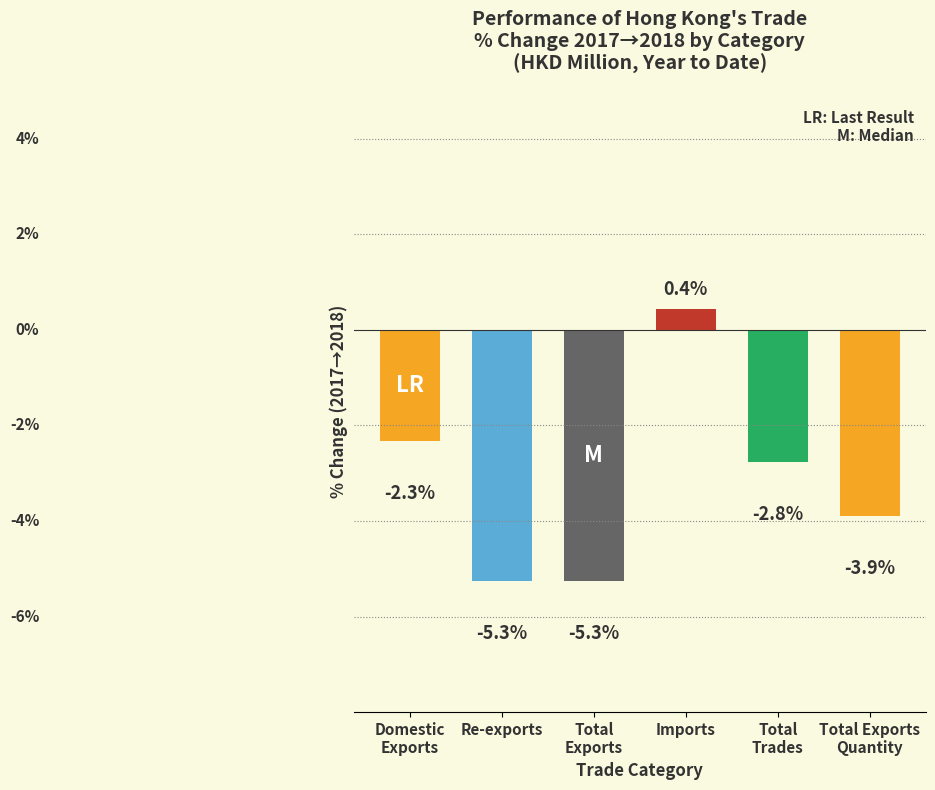

At which category does the chart reach its peak across all series?

Imports